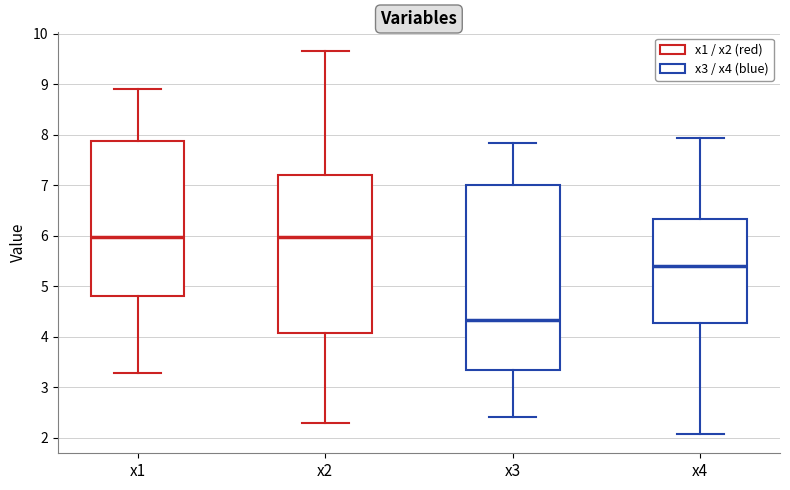

Reading left to right, read every box against the y-axis: the position of its median line, the range the box covers, and the ends of its whiskers. The values are not printed on the chart, so give them approximately, as read against the axis.

x1: median 6.0, box 4.8 to 7.9, whiskers 3.3 to 8.9
x2: median 6.0, box 4.1 to 7.2, whiskers 2.3 to 9.6
x3: median 4.3, box 3.3 to 7.0, whiskers 2.4 to 7.8
x4: median 5.4, box 4.3 to 6.3, whiskers 2.1 to 7.9